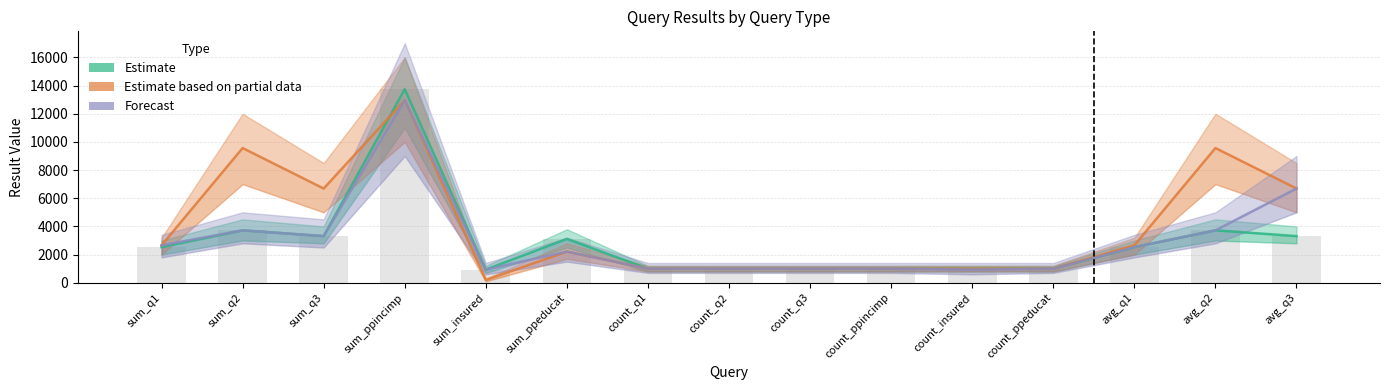

What is the label of the 13th bar from the right?

sum_q3